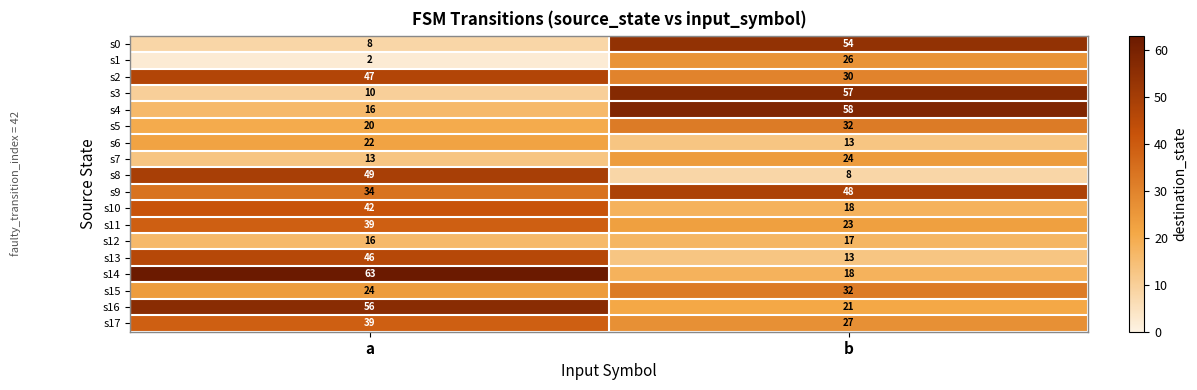

What is the total value across all series at b?

519